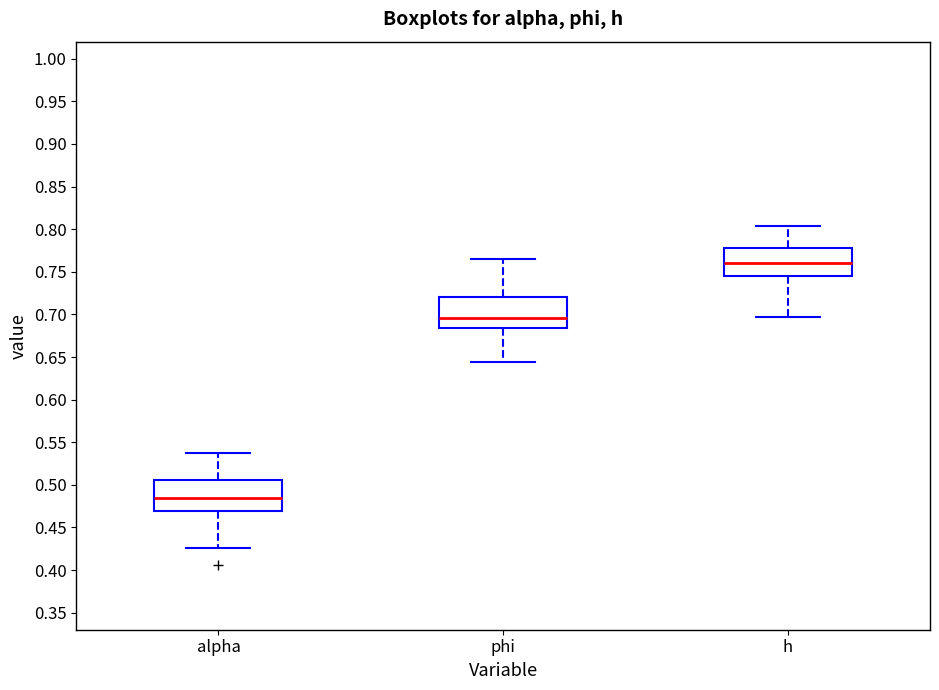

Reading left to right, read every box against the y-axis: the position of its median line, the range the box covers, and the ends of its whiskers. The values are not printed on the chart, so give them approximately, as read against the axis.

alpha: median 0.485, box 0.470 to 0.505, whiskers 0.425 to 0.535
phi: median 0.695, box 0.685 to 0.720, whiskers 0.645 to 0.765
h: median 0.760, box 0.745 to 0.780, whiskers 0.695 to 0.805